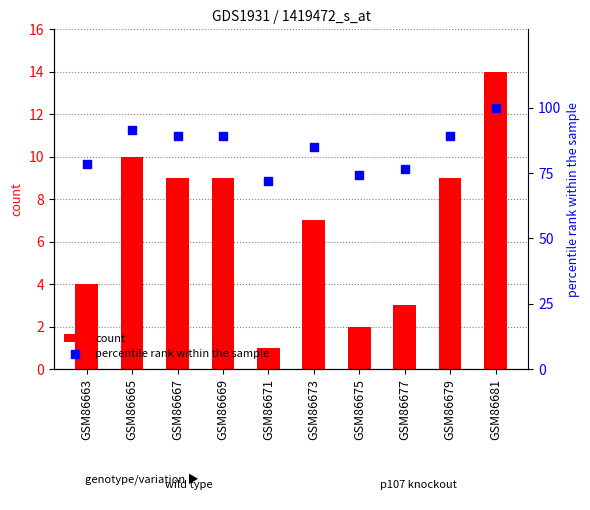

At how many categories does at least one series exceed 58?

10